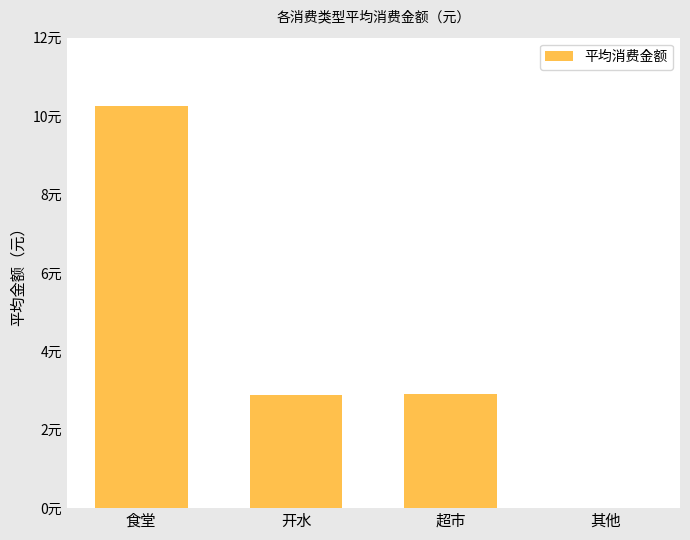

True or false: the data shows 2.9 at 超市.

True